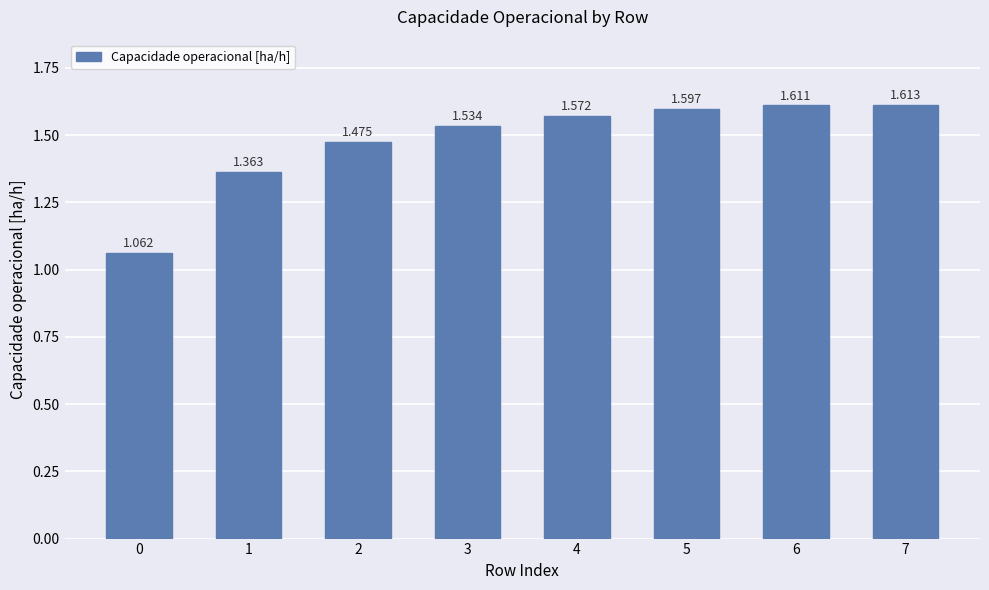

Reading right to left, extract all data points from this chart.

7=1.6	6=1.6	5=1.6	4=1.6	3=1.5	2=1.5	1=1.4	0=1.1